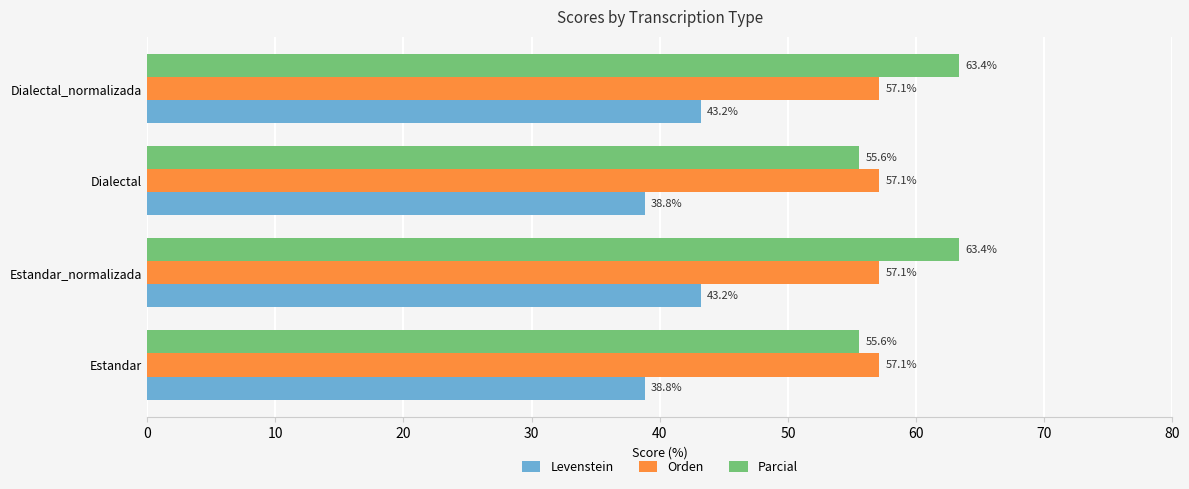

Read the Levenstein value at Estandar_normalizada.

43.2